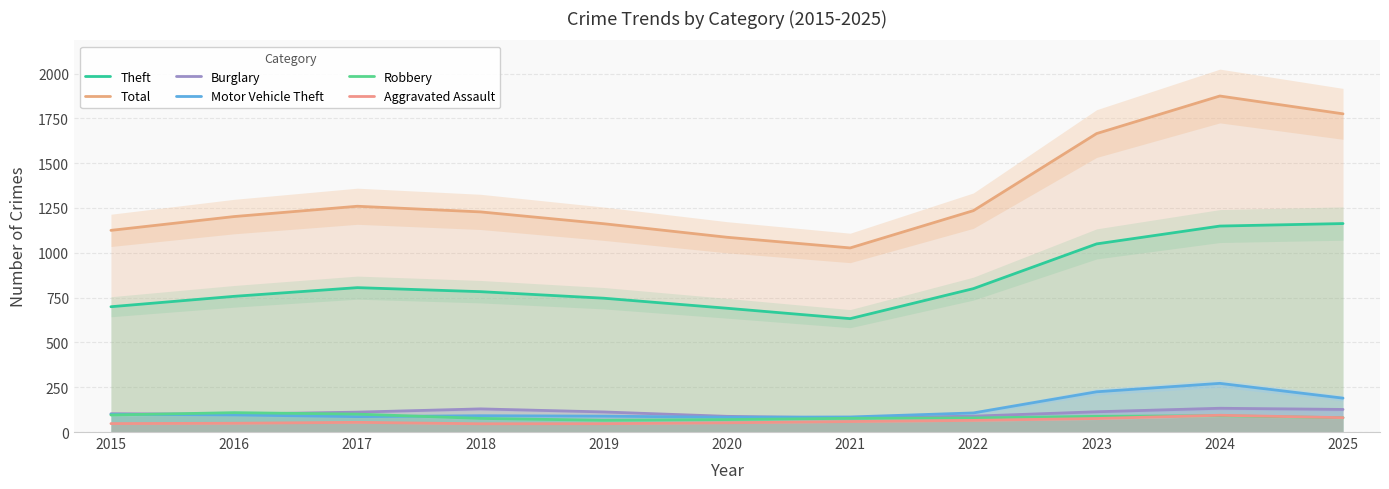

Which series has the largest total across all categories?

Total